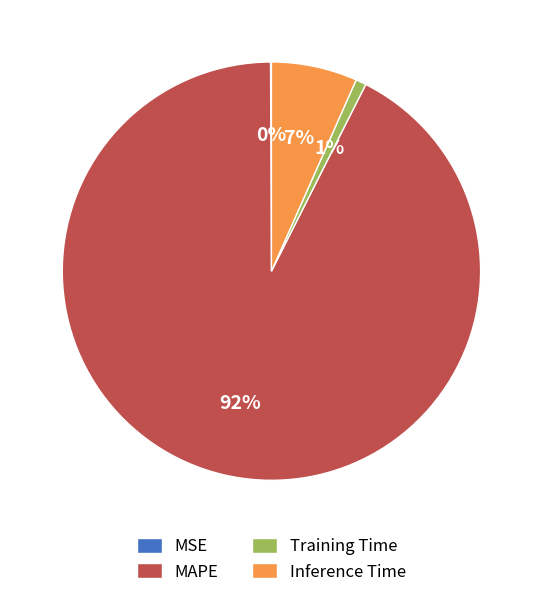

Is MAPE the majority of the pie?

Yes